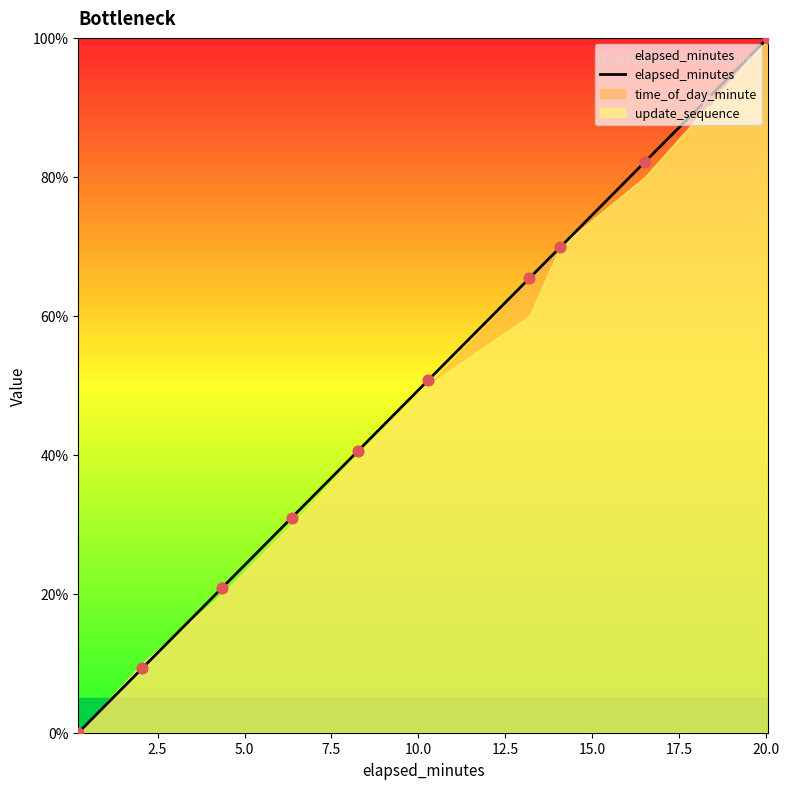

Which has a higher value, 10.0 or 15.0?

15.0